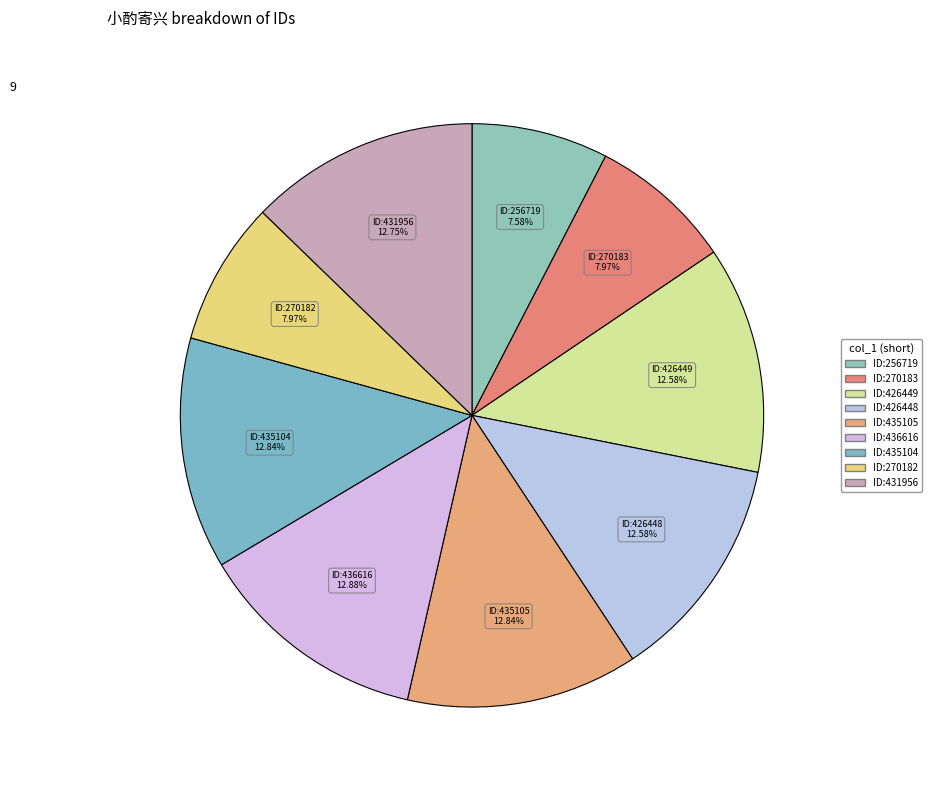

What is the ratio of the value at ID:436616 to the value at ID:431956?

1.0